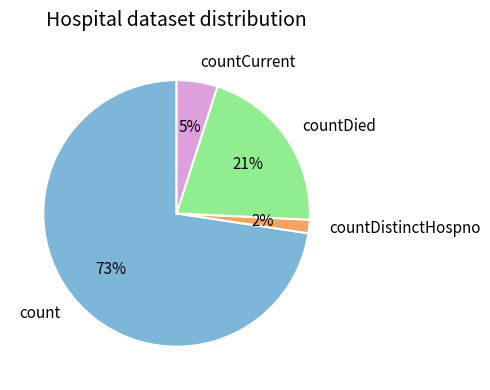

What is the smallest slice in the pie chart?

countDistinctHospno